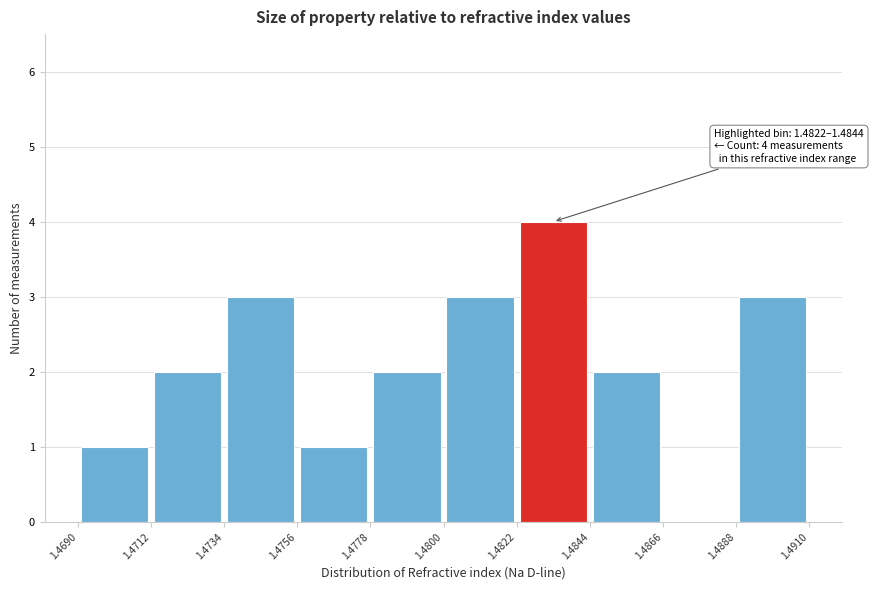

Over which range of the x-axis is the bar tallest?

1.4822 to 1.4844